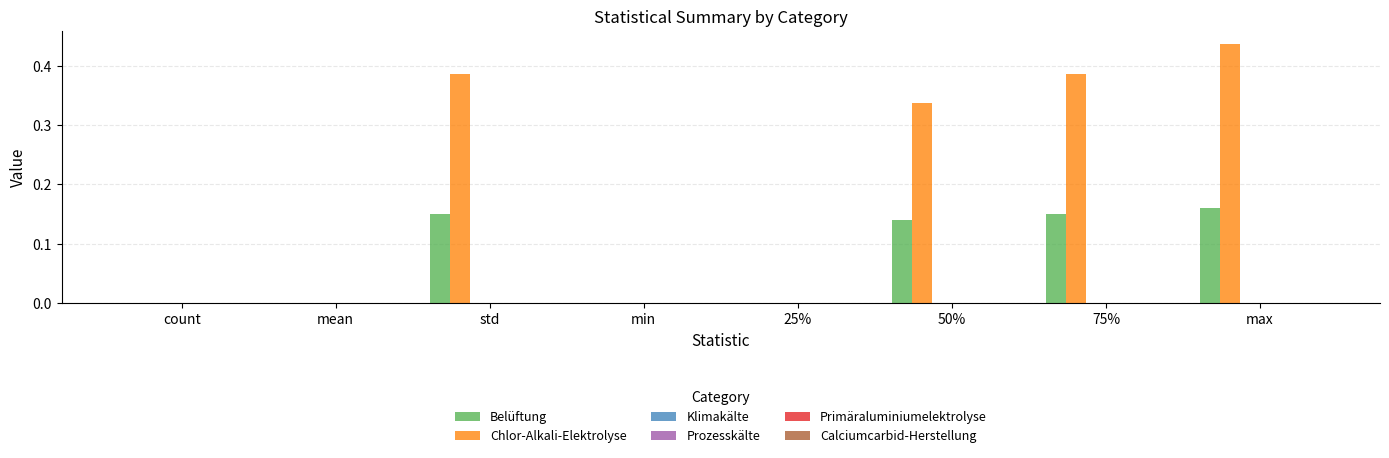

What is the sum of all Chlor-Alkali-Elektrolyse values?

1.5